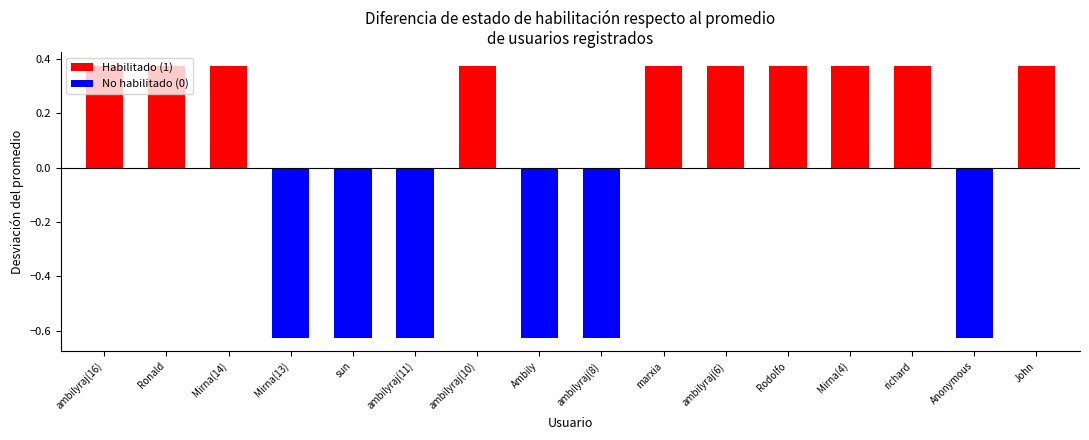

What is the sum of all Habilitado values?

10